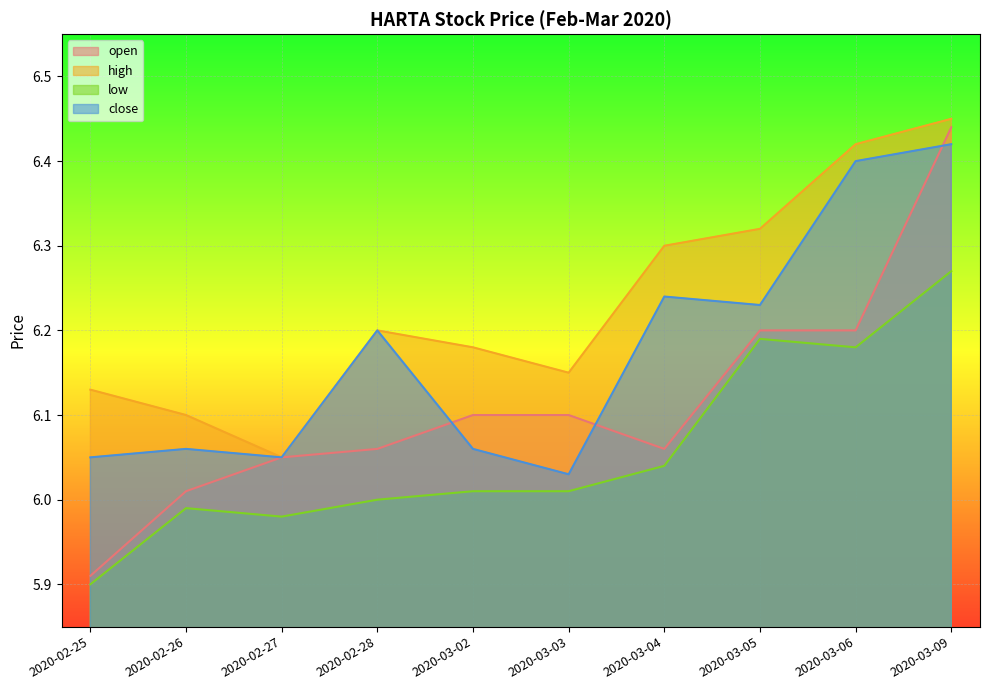

Does the chart display data point markers on the line(s)?

No